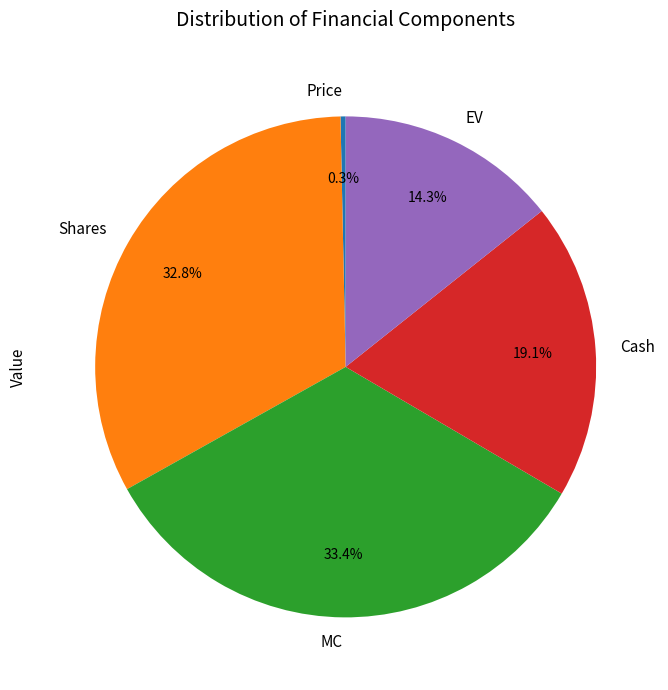

Which has a higher value, Price or Shares?

Shares